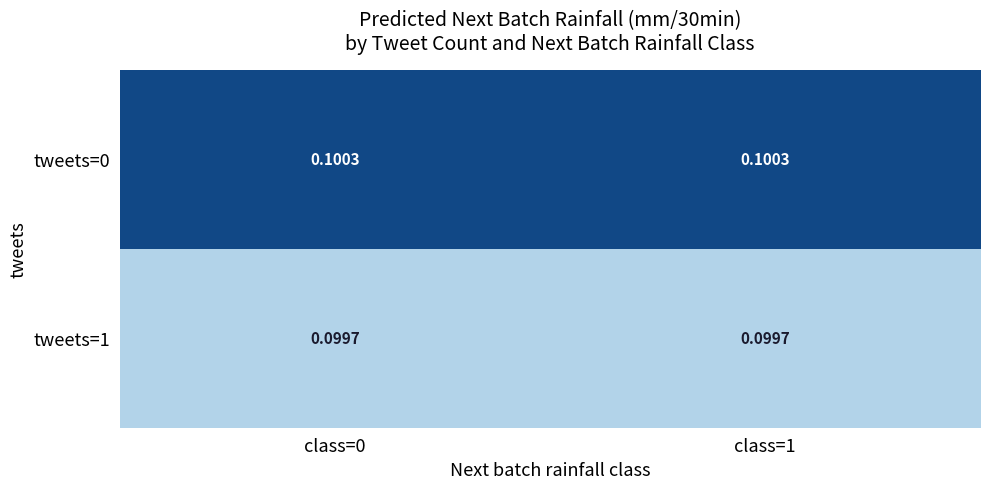

Which series has the largest total across all categories?

tweets=0